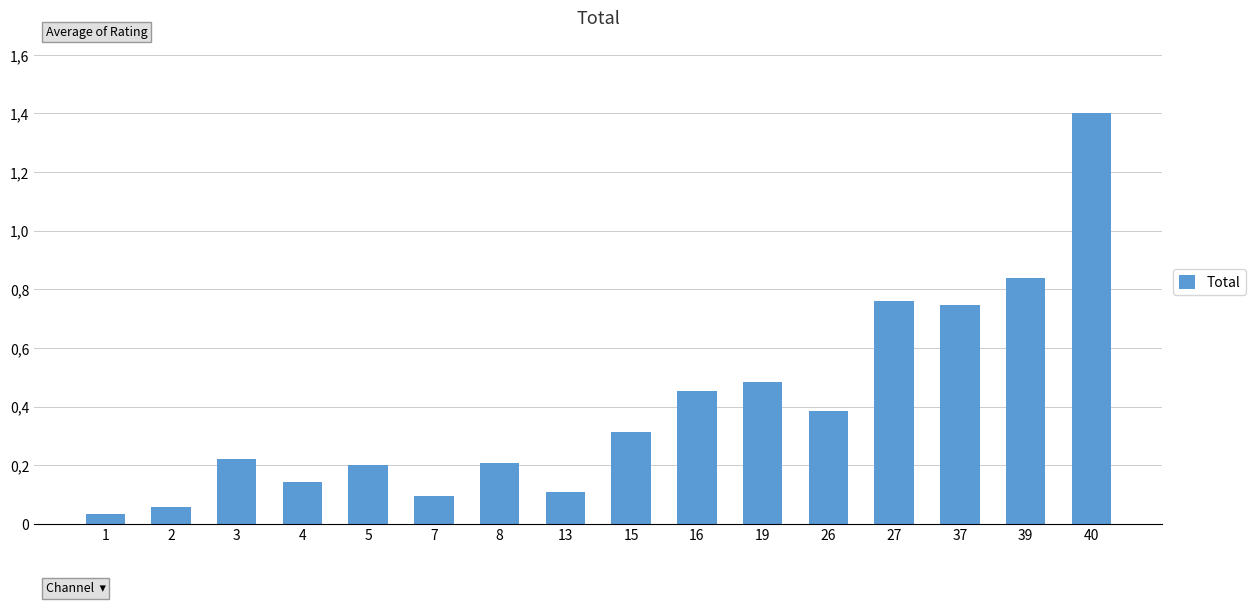

Reading left to right, what are all the values shown in this chart?

0.0	0.1	0.2	0.1	0.2	0.1	0.2	0.1	0.3	0.5	0.5	0.4	0.8	0.7	0.8	1.4